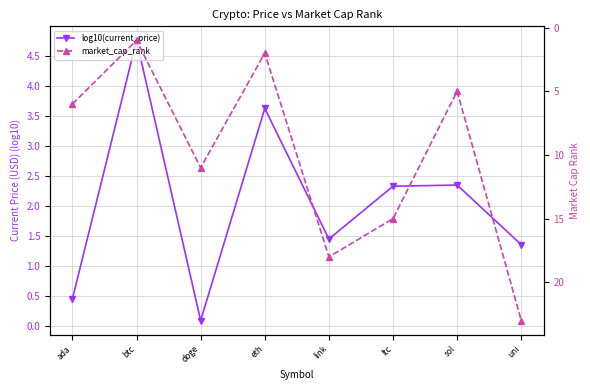

What is the label of the 5th point from the left?

link